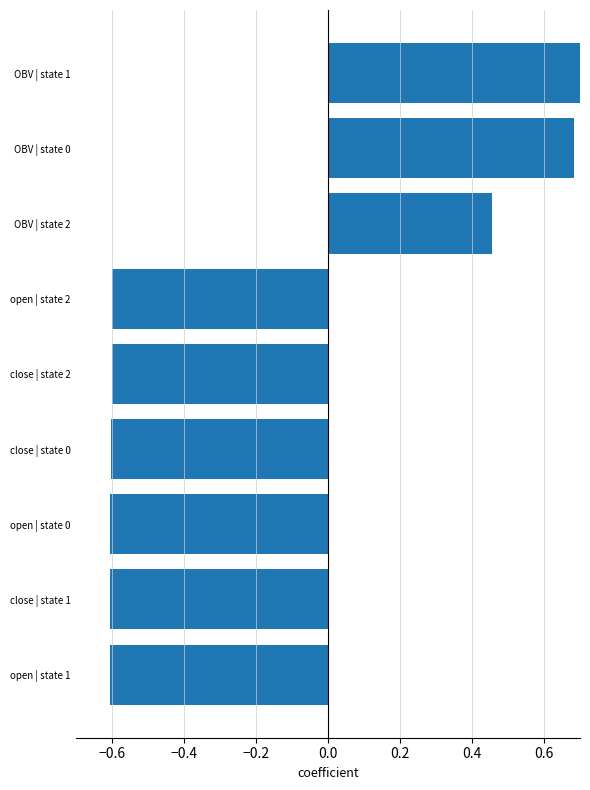

How many positive values are there?

3